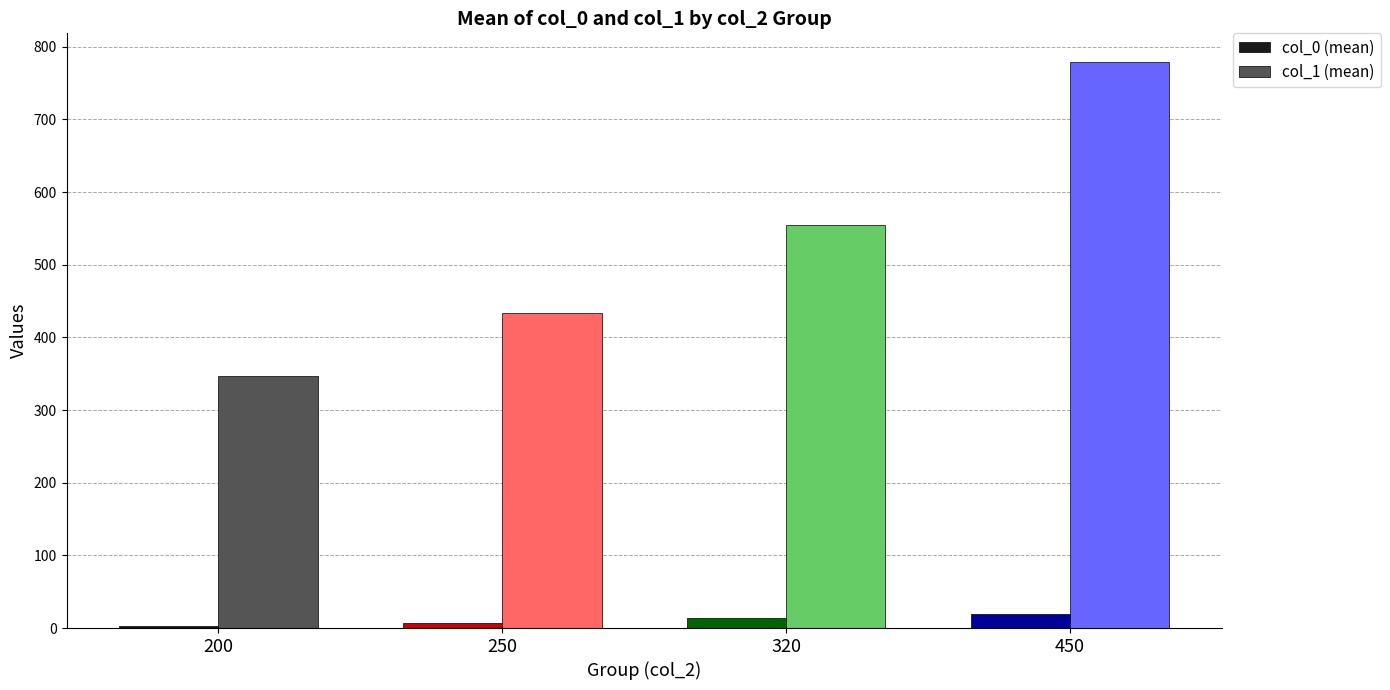

At which category is the sum across all series the highest?

450